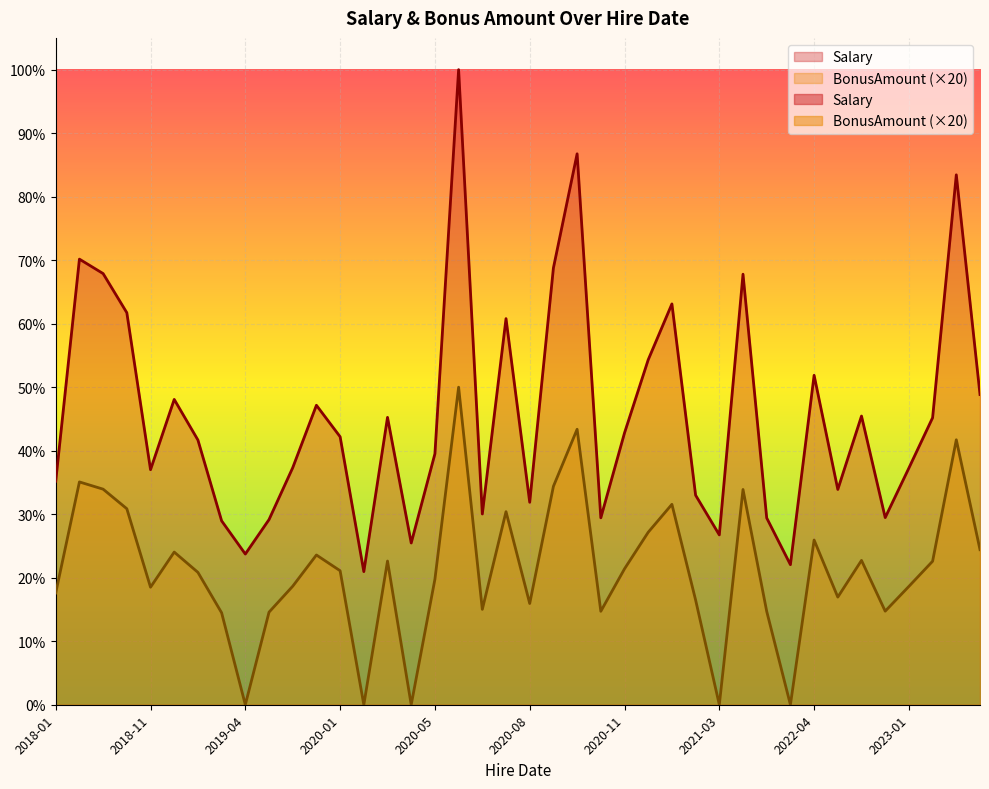

How many values in the BonusAmount series are below 2293?

20